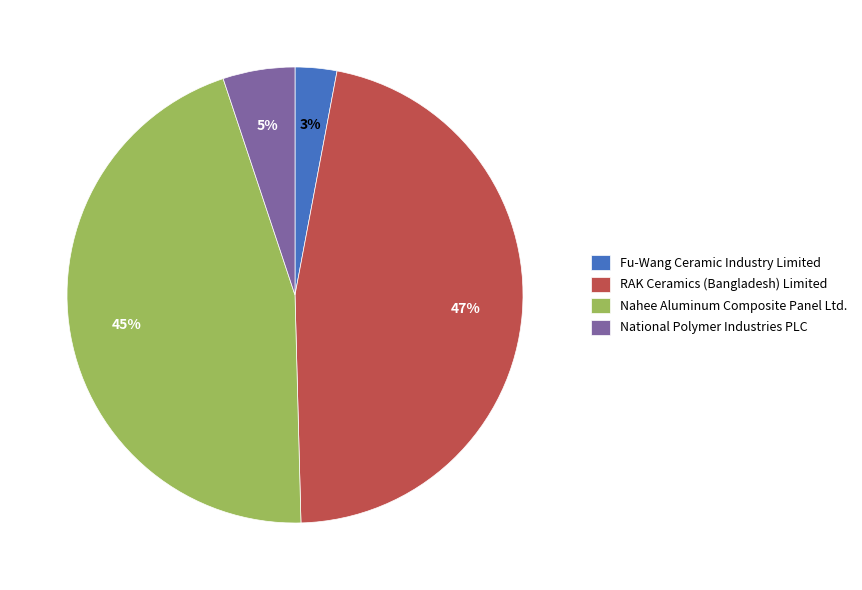

How many segments does this pie chart have?

4